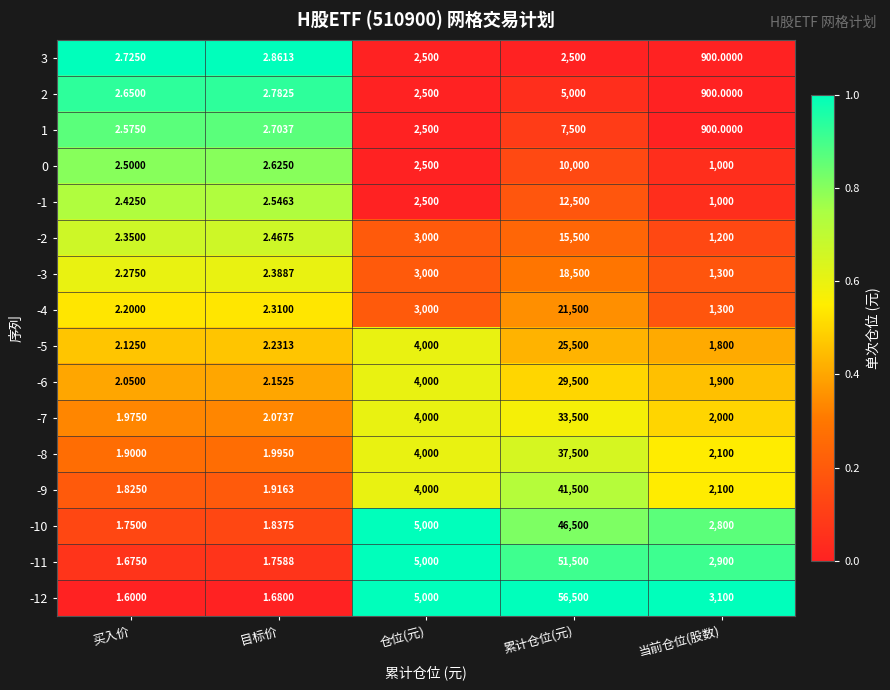

Which category has the highest value in the -7 series?

累计仓位(元)